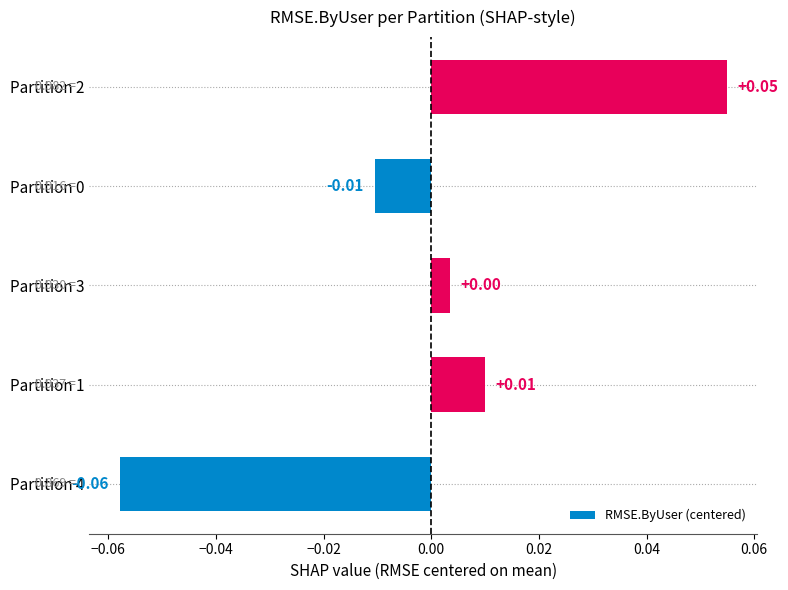

Does the chart contain stacked bars?

No